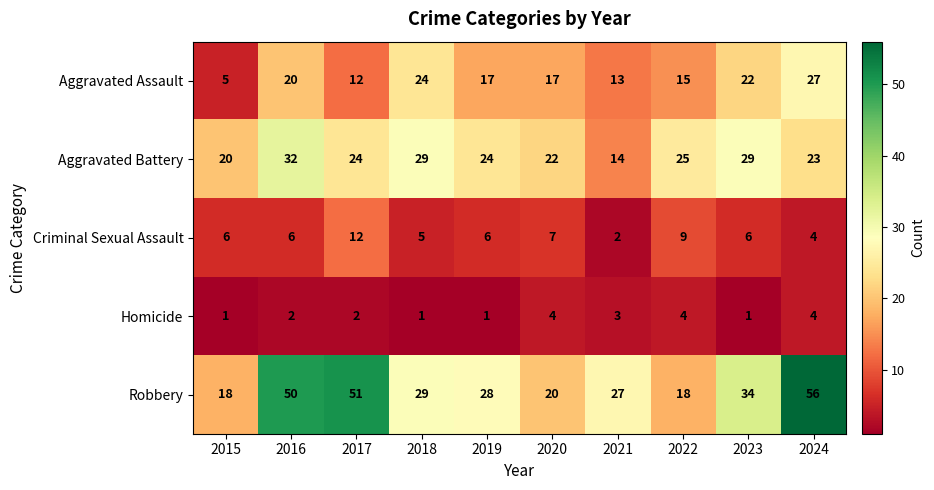

How many categories are shown in the chart?

10